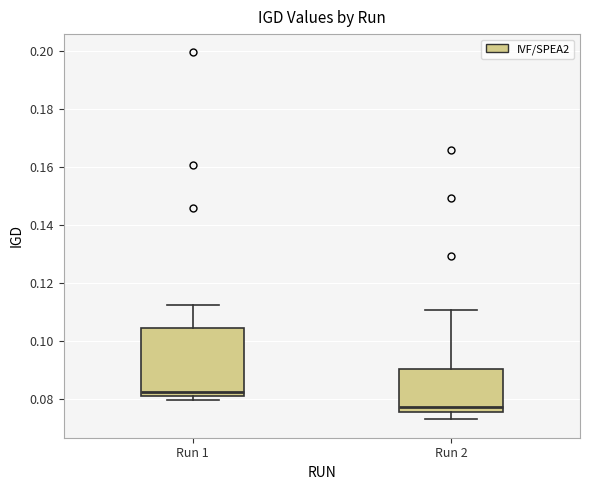

Which box has the lowest median line?

Run 2